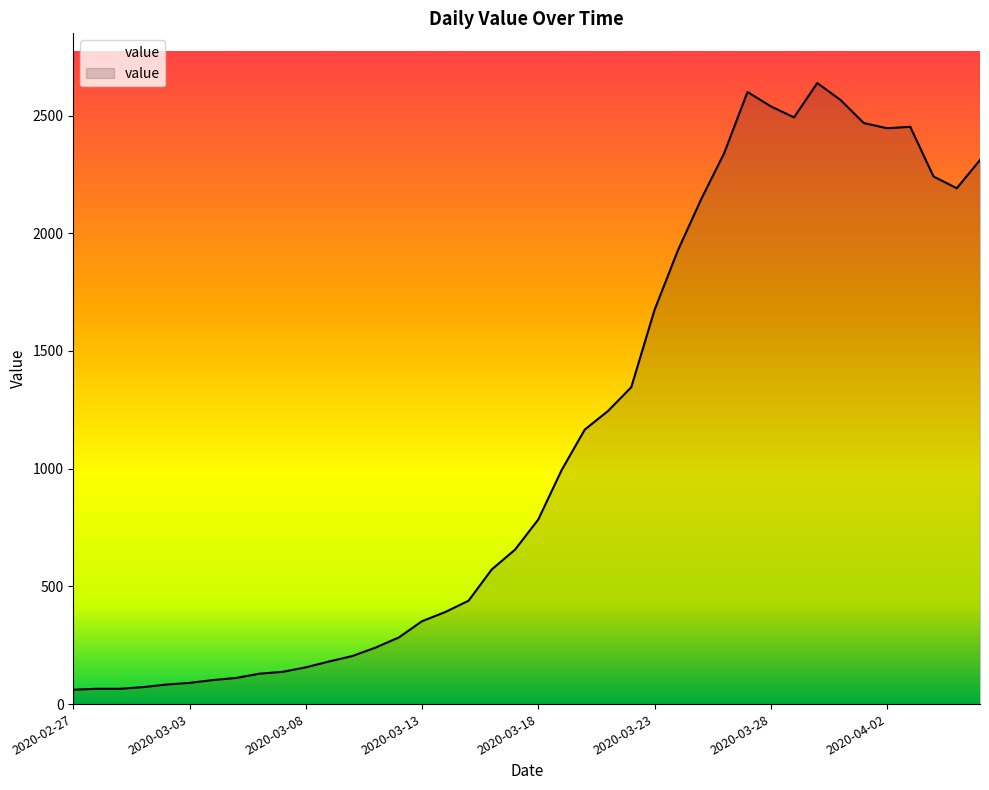

What is the difference between the maximum and minimum values?

2577